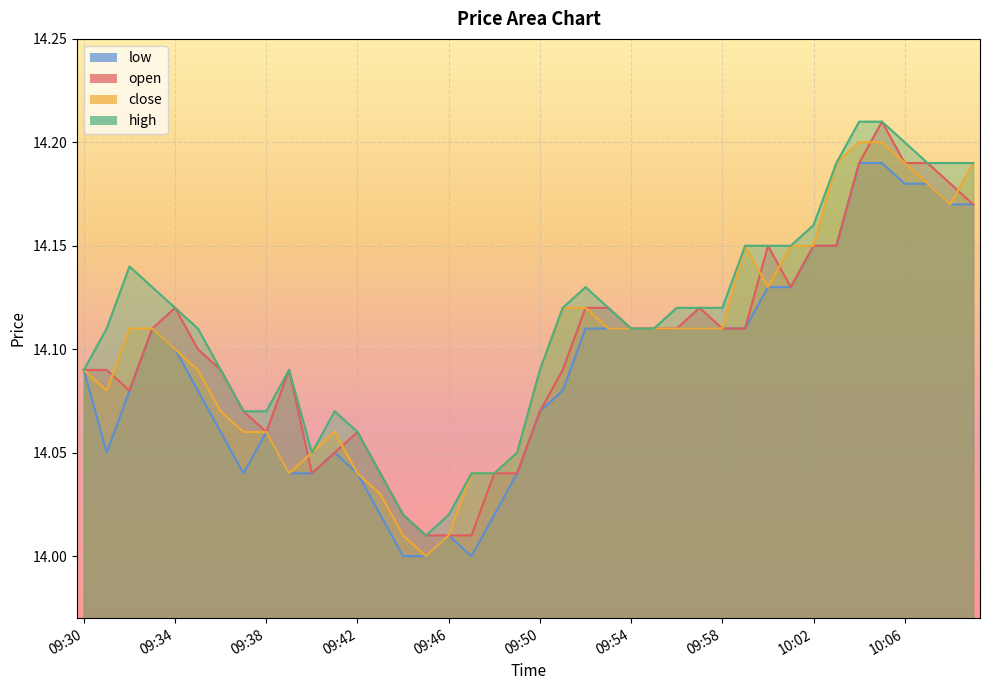

In open, how many points are higher than both neighbors (excluding endpoints)?

6